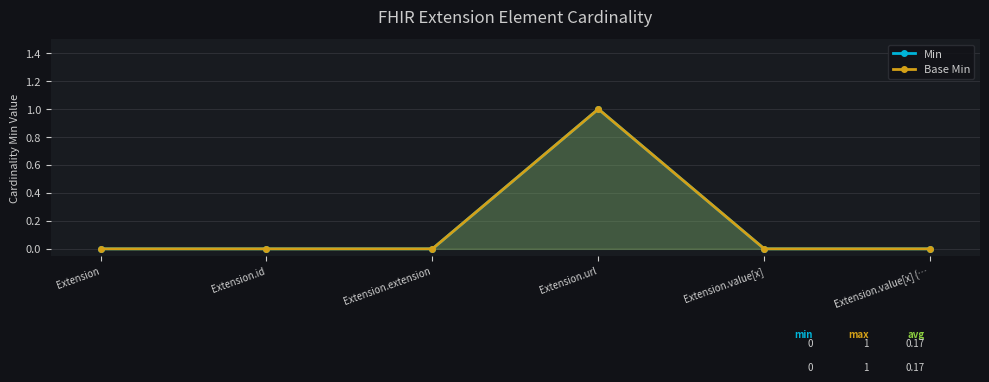

Reading left to right, transcribe all the data shown in this chart.

Min: 0	0	0	1	0	0
Base Min: 0	0	0	1	0	0